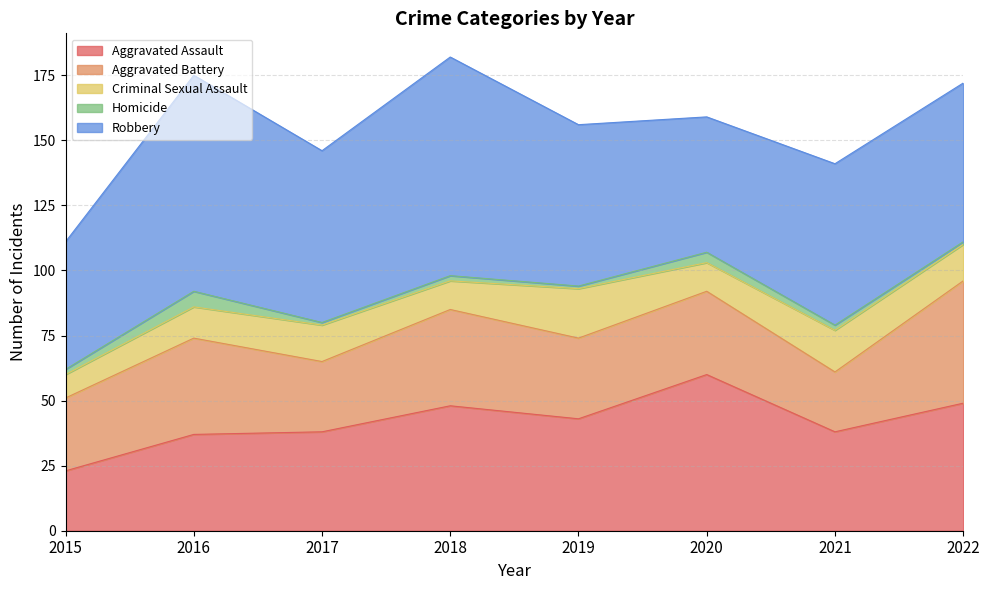

What is the value of the Aggravated Battery point at the 7th from the left?

23